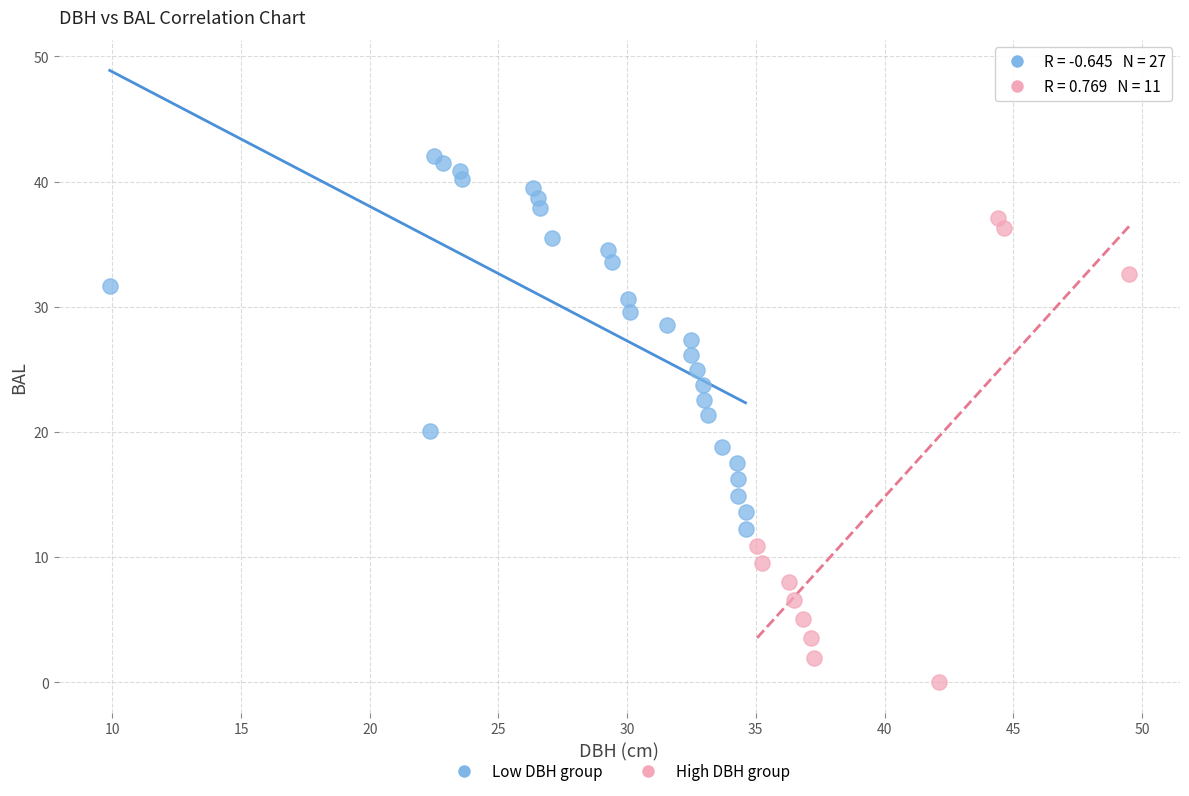

Which series contains the lowest Y value?

High DBH group